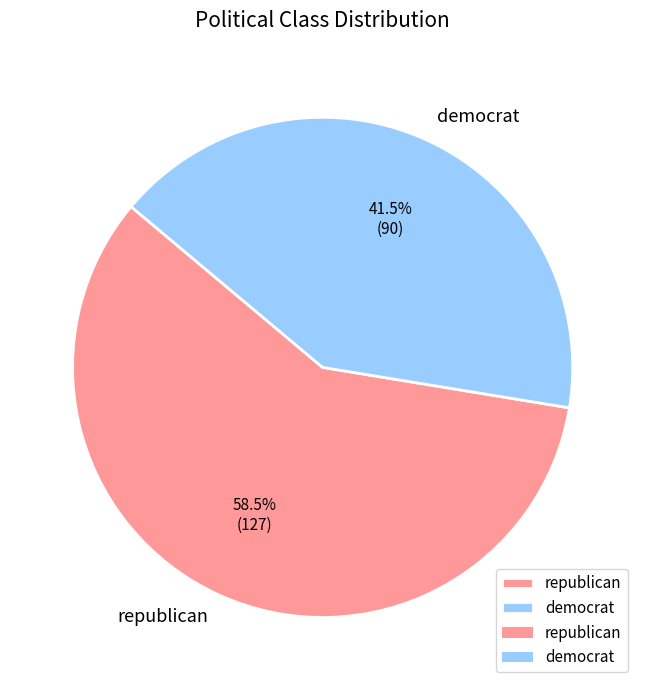

Rank the categories by value from highest to lowest.

republican, democrat